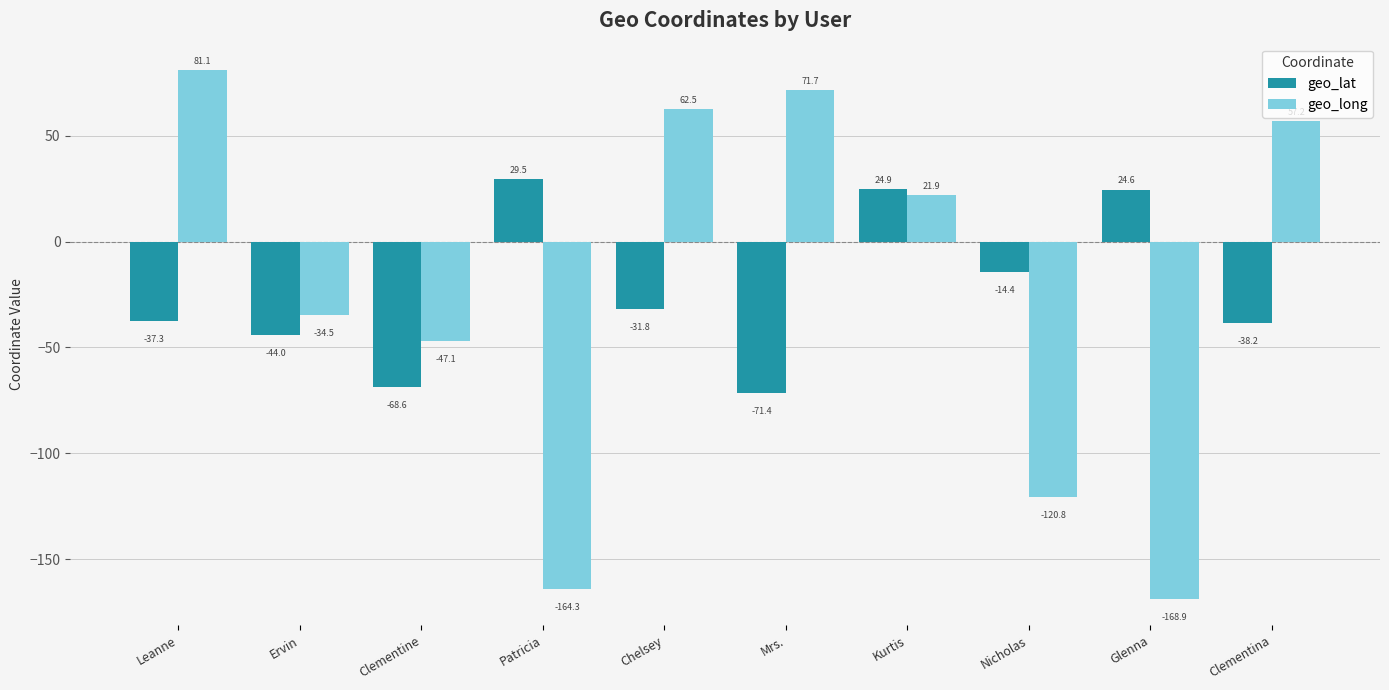

Which series has the largest range (max minus min)?

geo_long